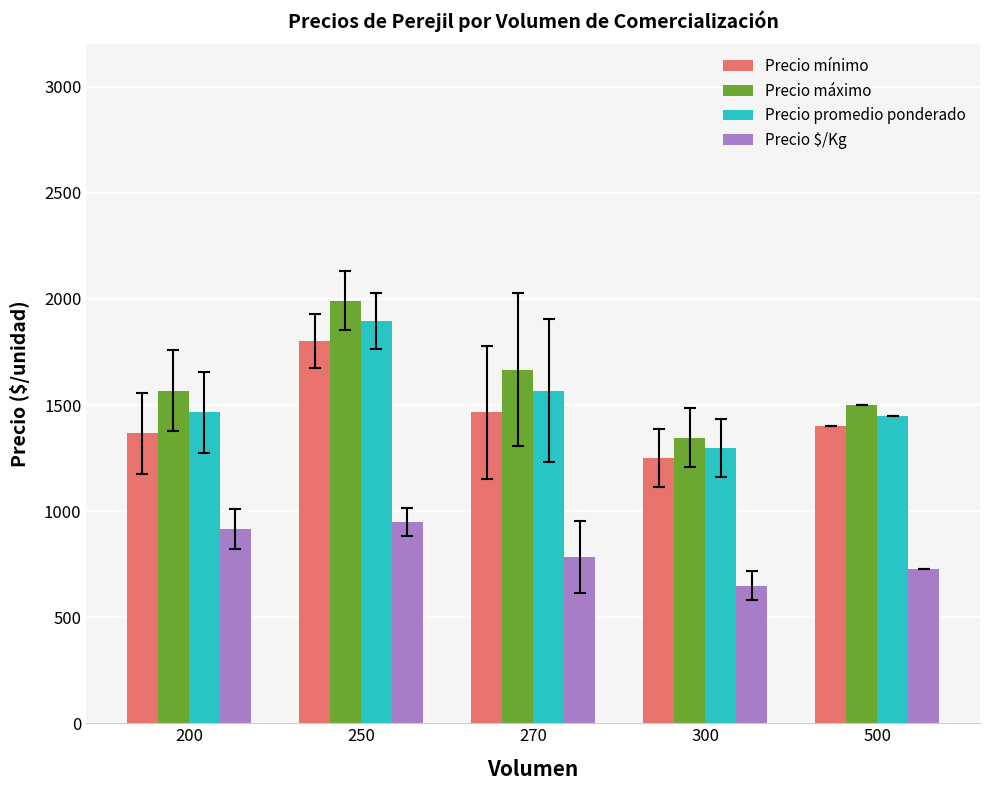

What is the sum of all Precio mínimo values?

7283.3